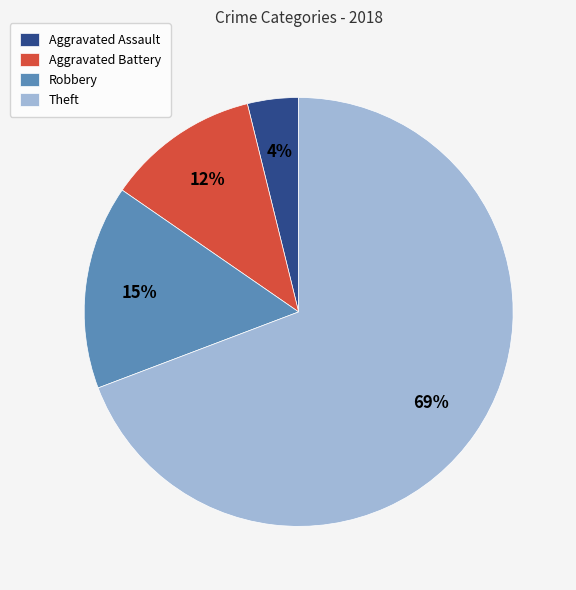

Combined, do Aggravated Assault and Aggravated Battery account for over 50%?

No